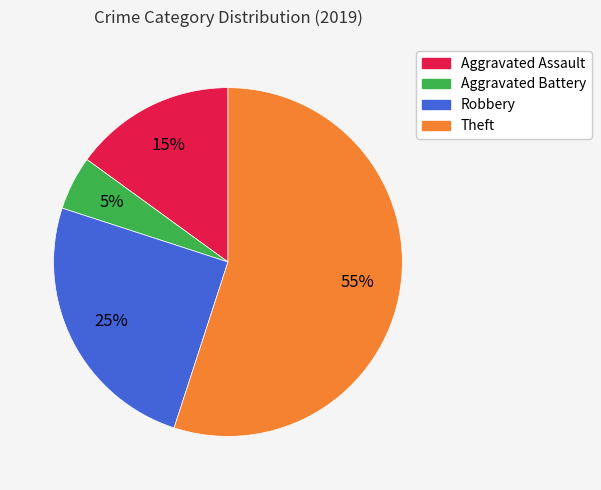

True or false: Theft accounts for 55% of the total.

True